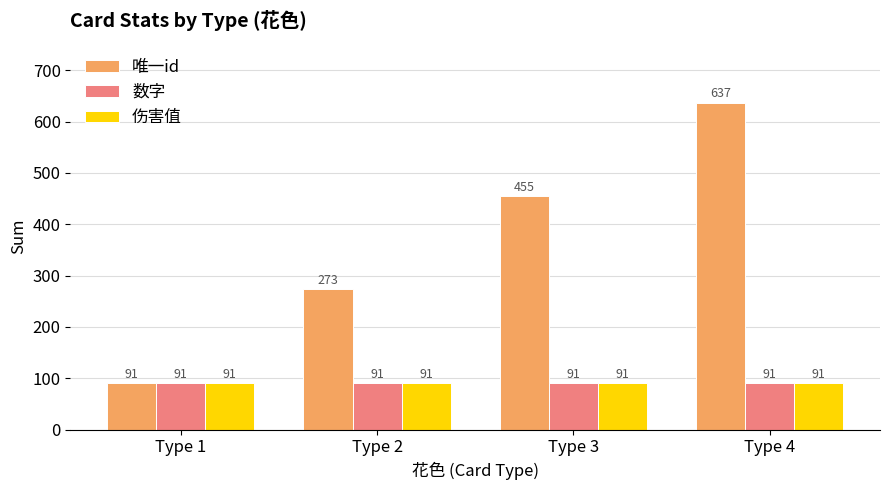

Are the bars horizontal?

No